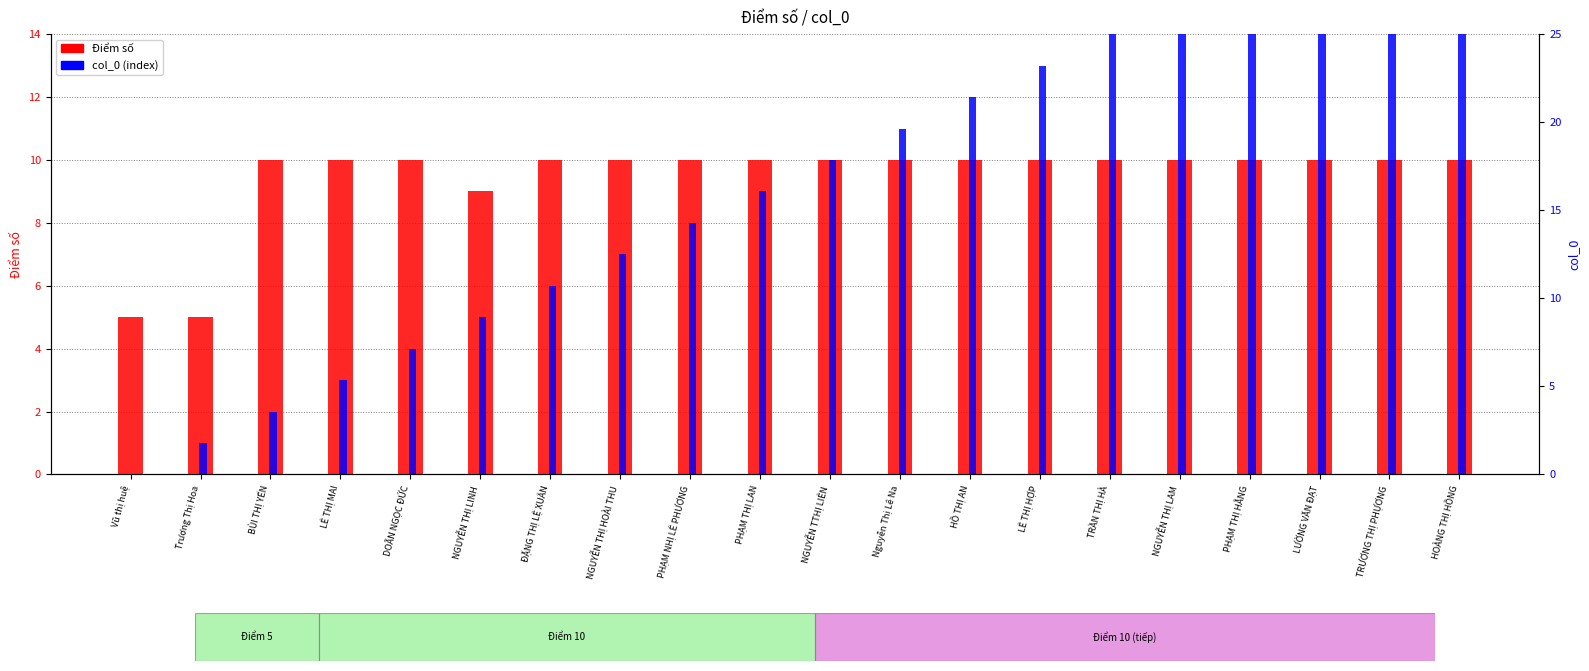

At which category does the chart reach its peak across all series?

HOÀNG THỊ HỒNG